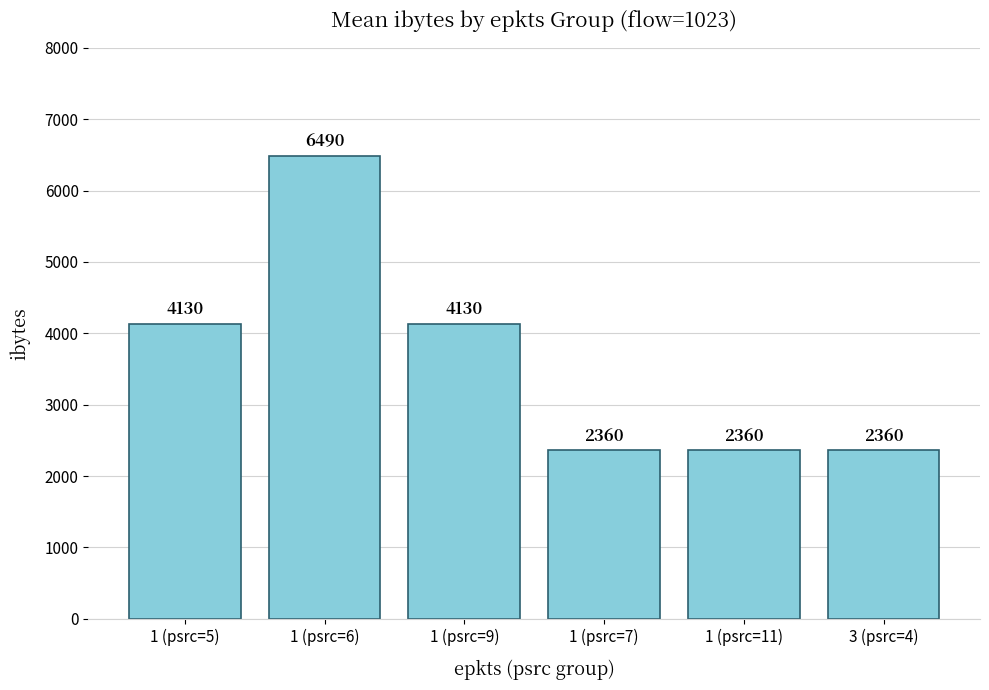

Count the number of categories in the chart.

6